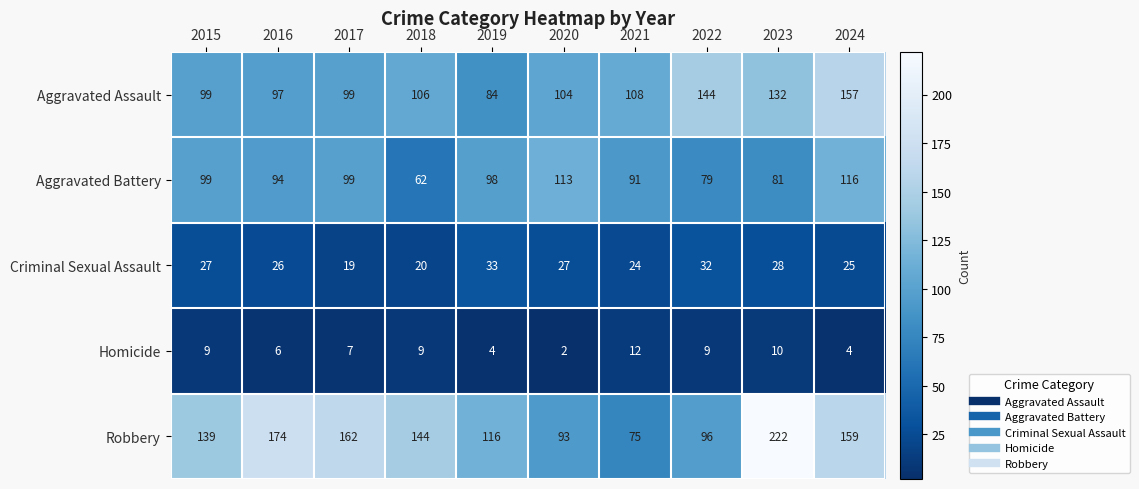

At which category is the sum across all series the highest?

2023